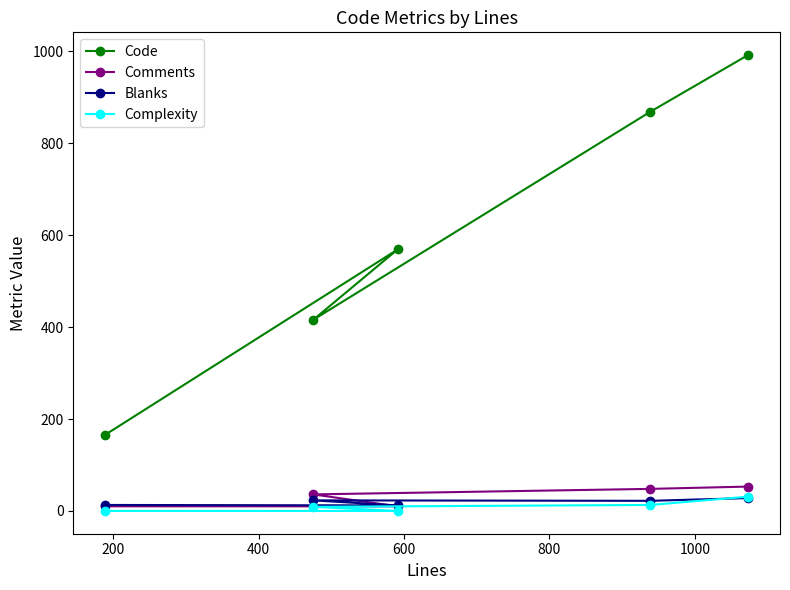

At how many categories does at least one series exceed 976?

1